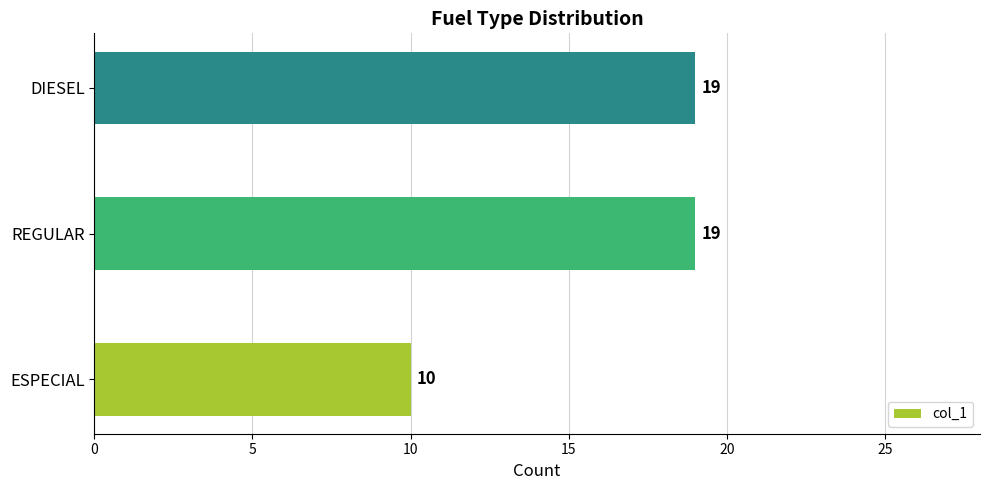

Is it true that the value at REGULAR is 10?

False